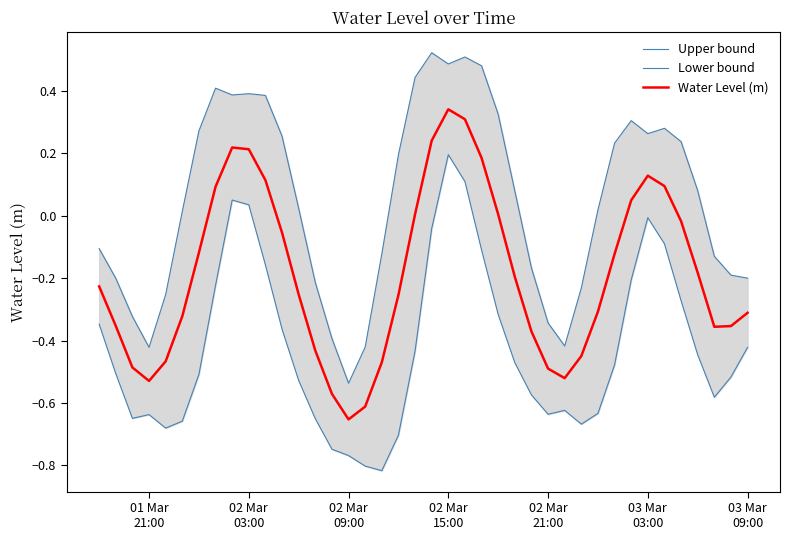

How many data points does each series have?

40